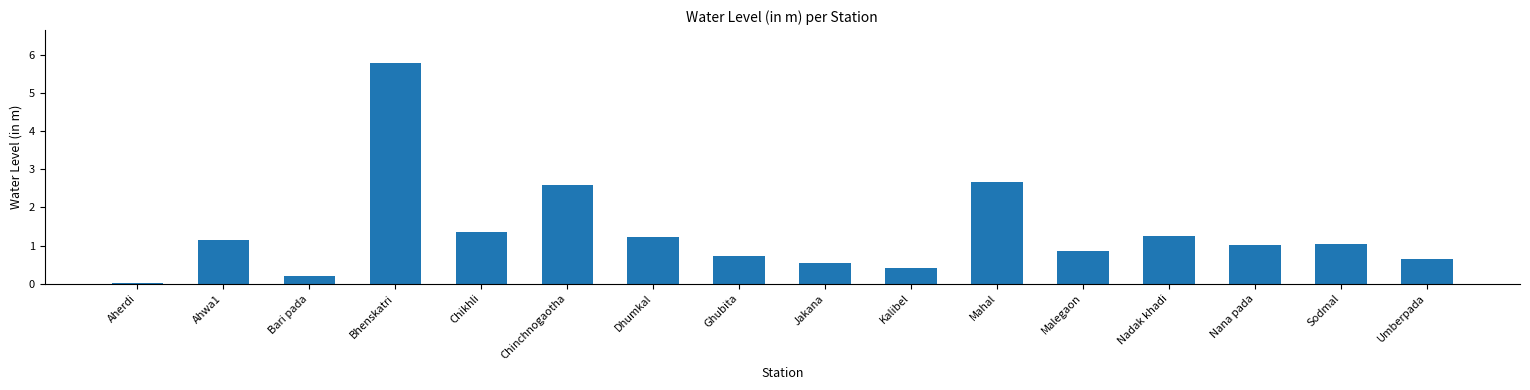

Which label corresponds to the largest value in the chart?

Bhenskatri